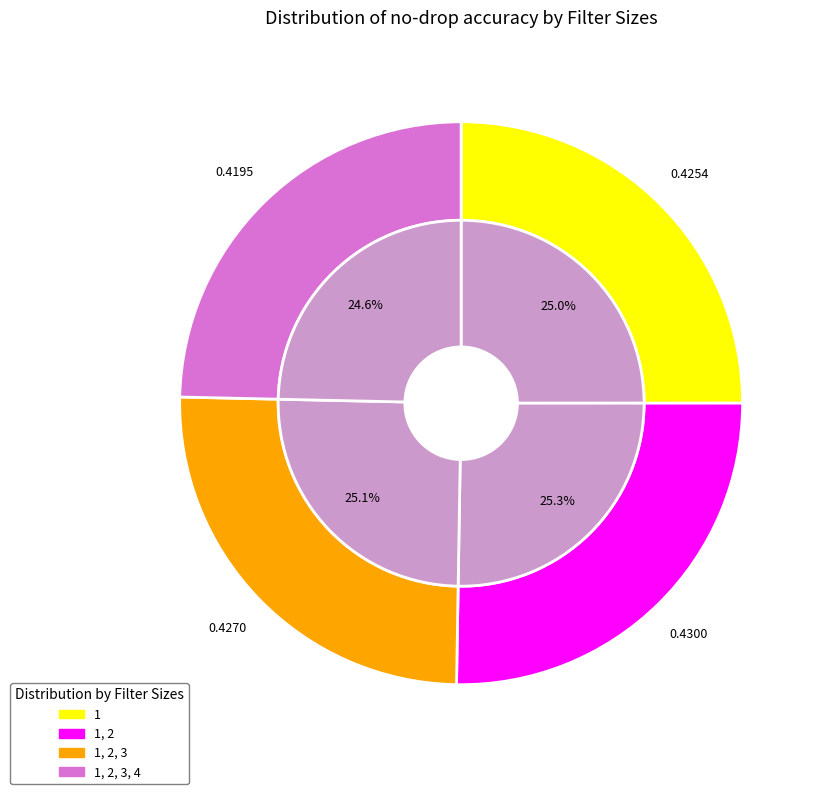

Which category has the smallest portion of the pie?

1, 2, 3, 4